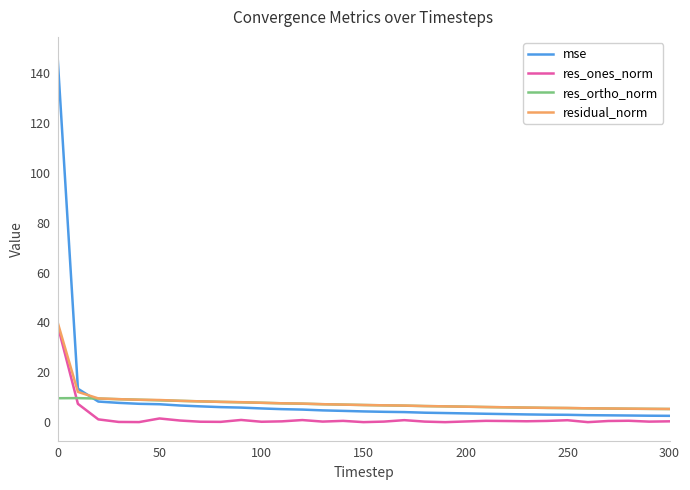

Which series has the largest range (max minus min)?

mse